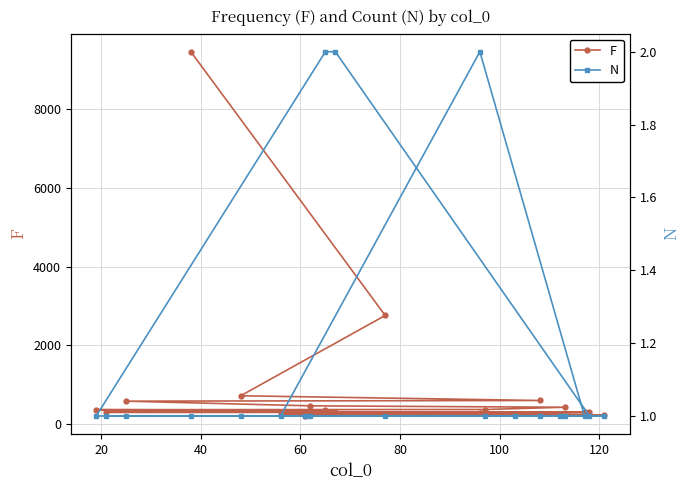

What is the sum of the N values at 11 and 20?

2